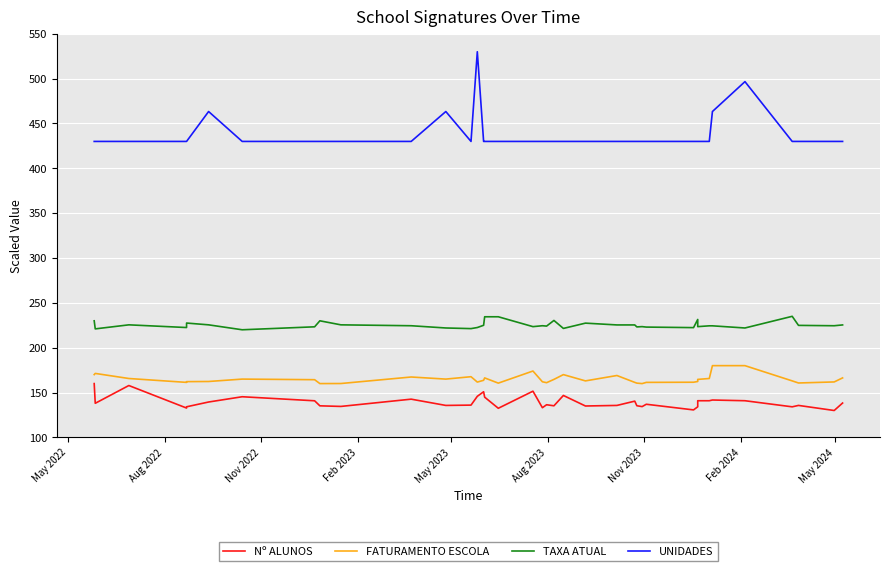

Is the value of FATURAMENTO ESCOLA at 11 greater than the value of UNIDADES at 19?

No